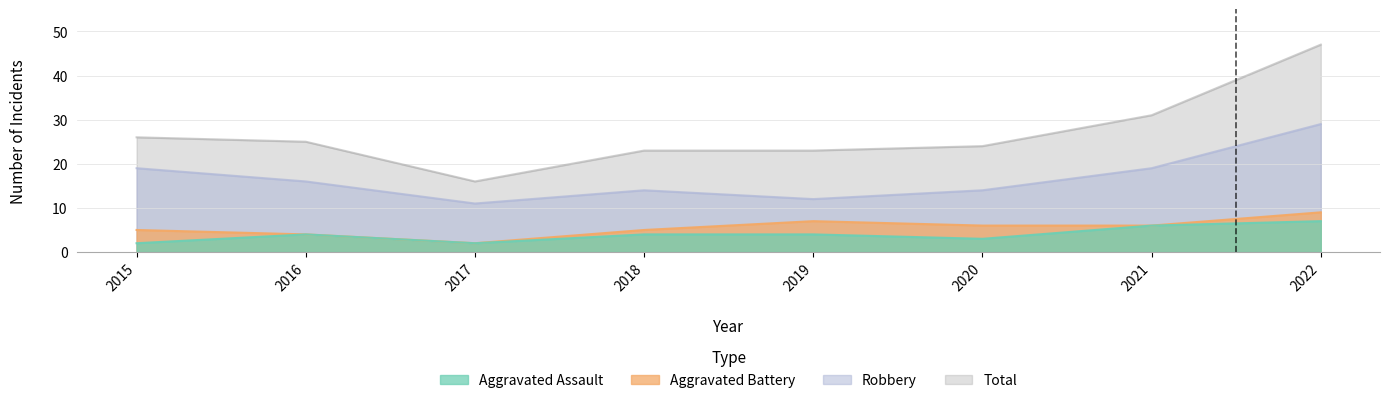

What is the difference between the second highest and second lowest values in the Robbery series?

7